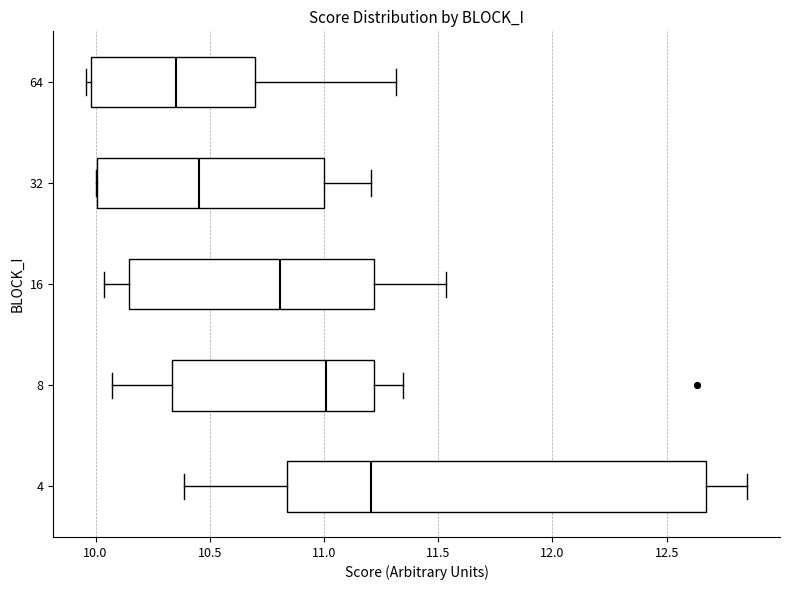

Reading bottom to top, transcribe this box plot: for each box, give where its median line is, the range the box spans, and where its two whiskers end, as read against the x-axis. The values are not printed on the chart, so give them approximately, as read against the axis.

4: median 11.20, box 10.85 to 12.65, whiskers 10.40 to 12.85
8: median 11.00, box 10.35 to 11.20, whiskers 10.05 to 11.35
16: median 10.80, box 10.15 to 11.20, whiskers 10.05 to 11.55
32: median 10.45, box 10.00 to 11.00, whiskers 10.00 to 11.20
64: median 10.35, box 10.00 to 10.70, whiskers 9.95 to 11.30